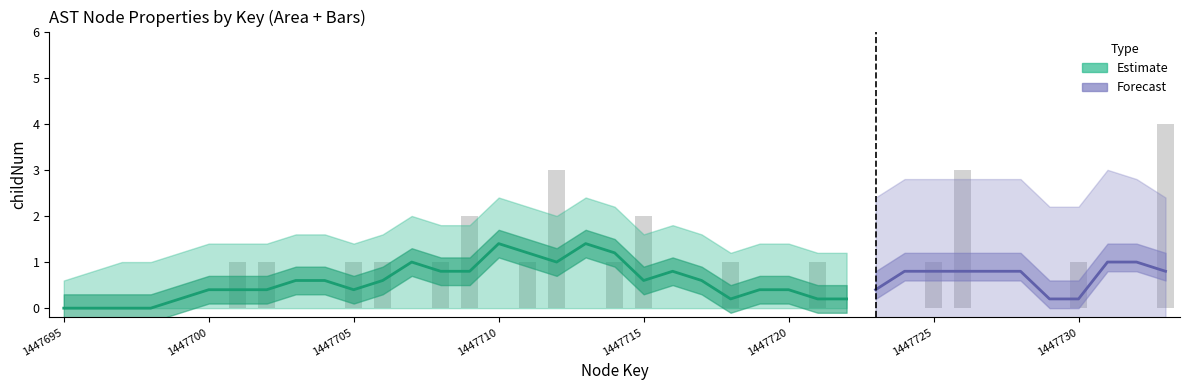

How many bars are there in total?

39